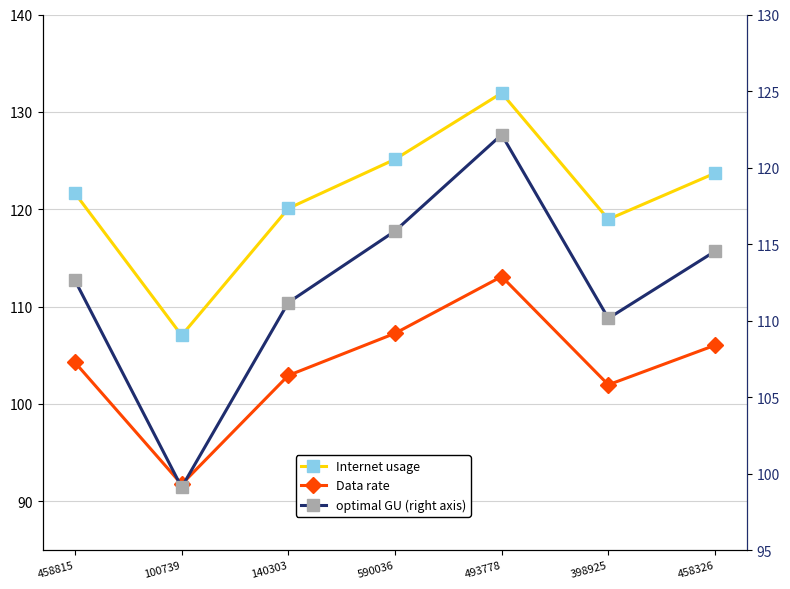

What is the difference between the highest and lowest values at 100739?

15.3